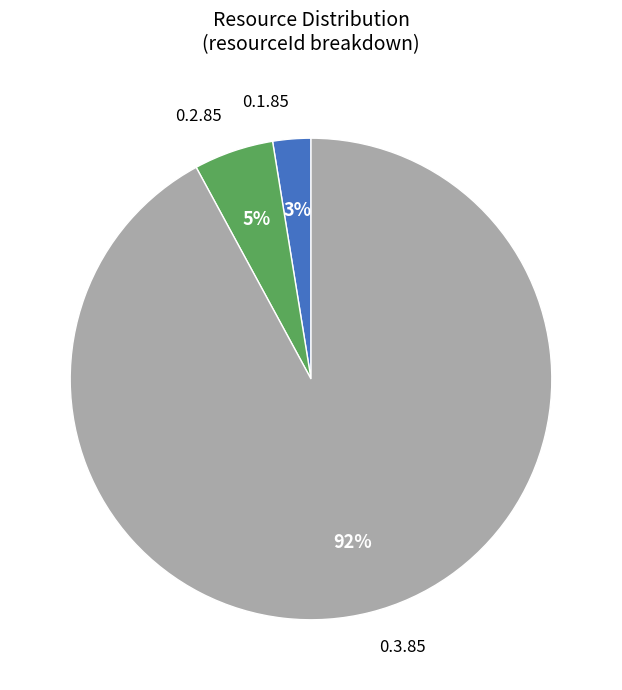

Do 0.1.85 and 0.2.85 together represent more than half of the pie?

No